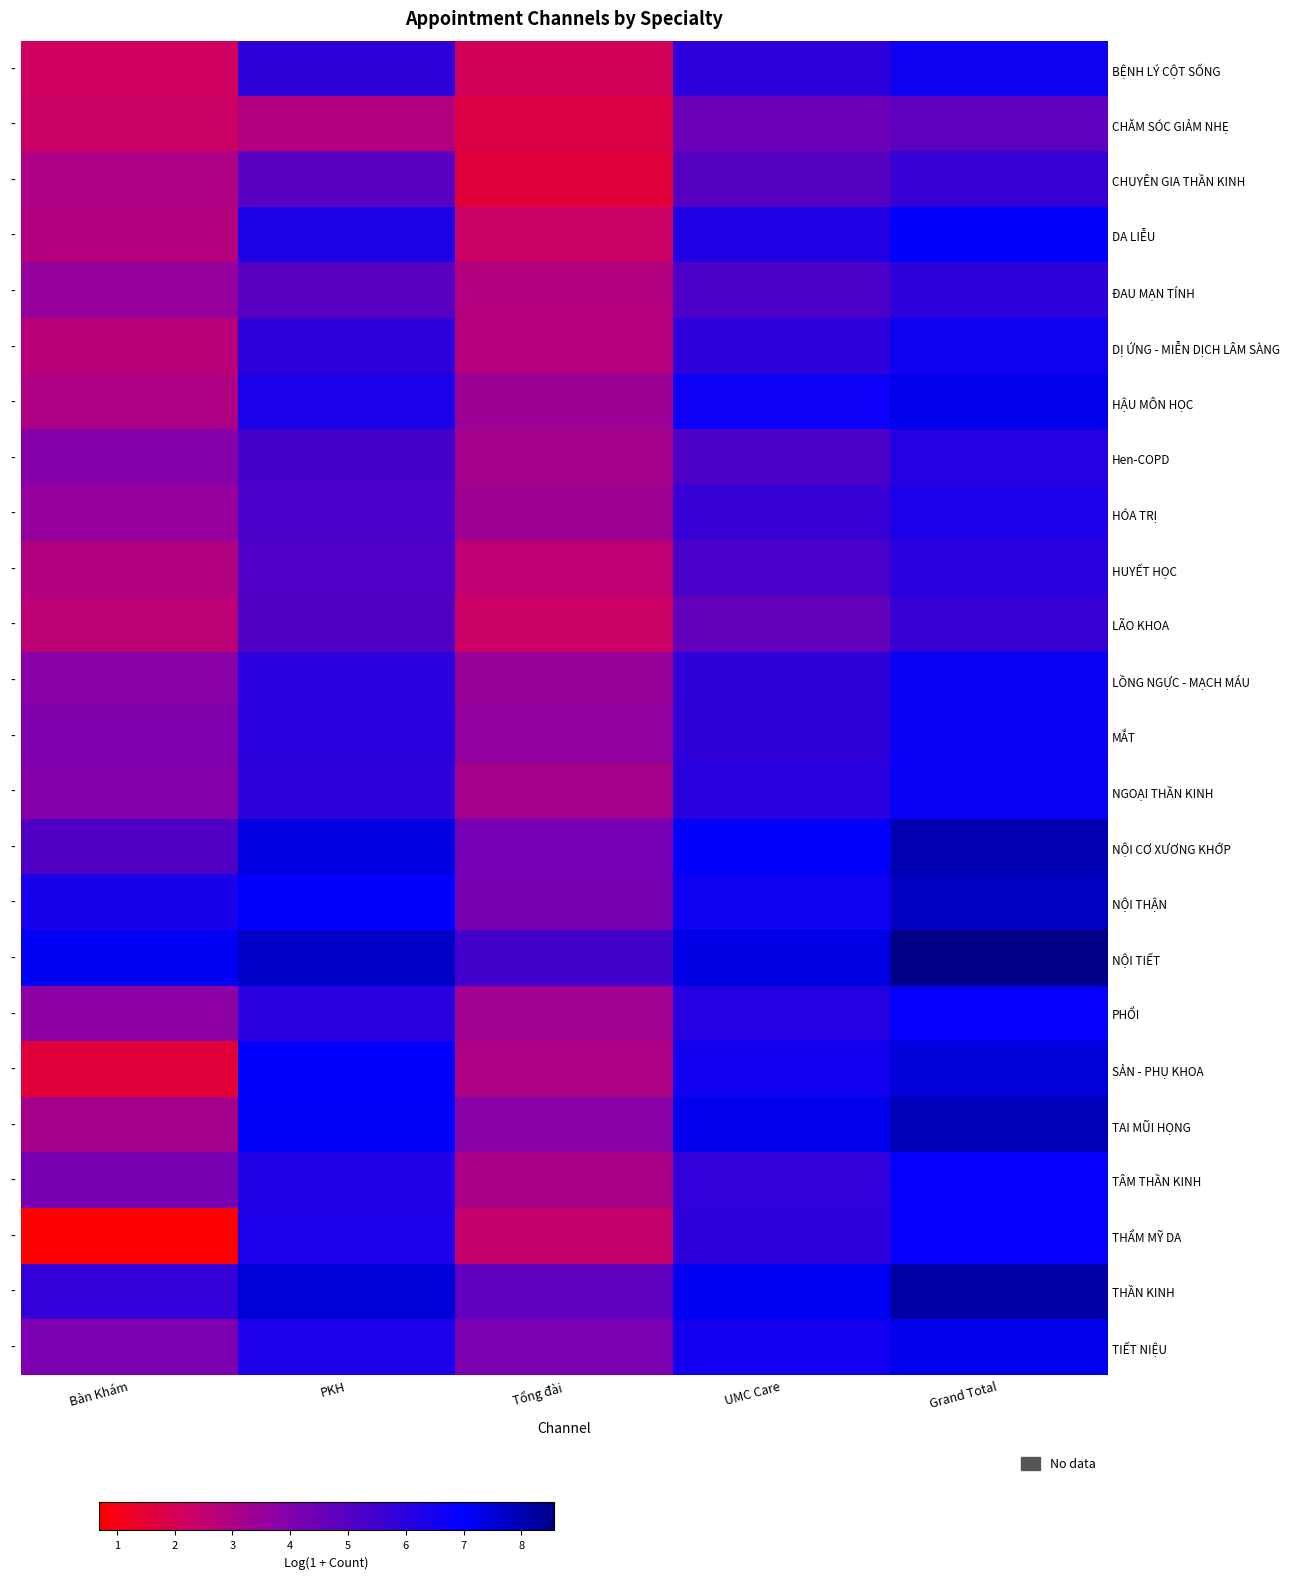

Which series has the widest spread of values?

THẨM MỸ DA